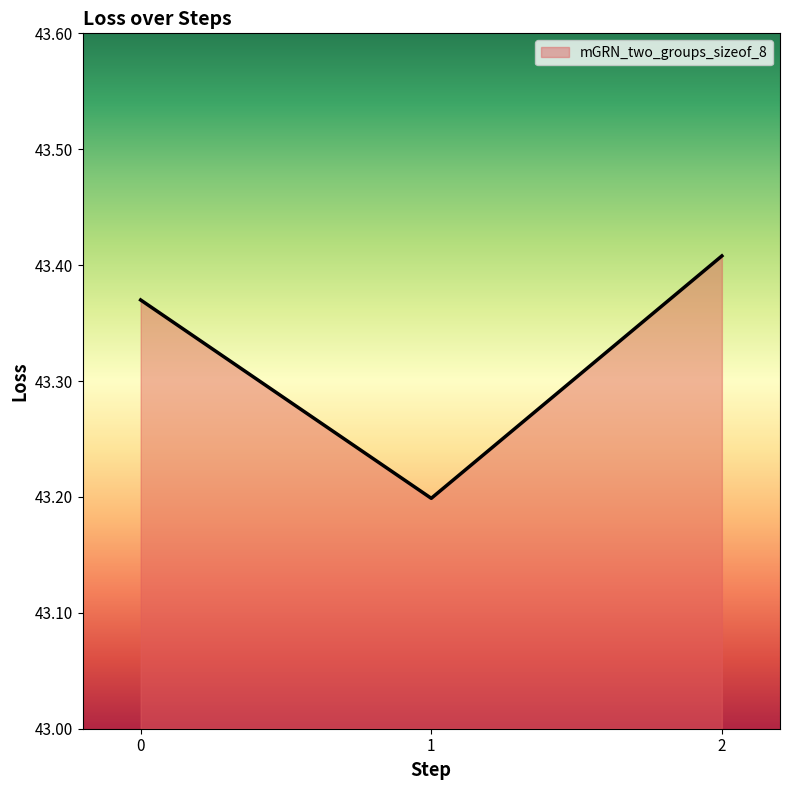

The value at 2 is 16.4. True or false?

False